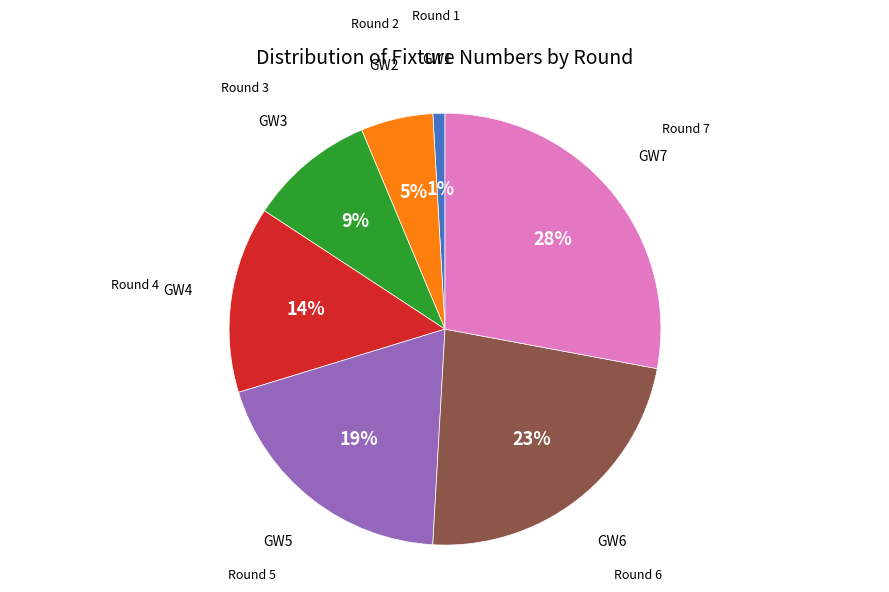

Is there a majority slice in this chart?

No